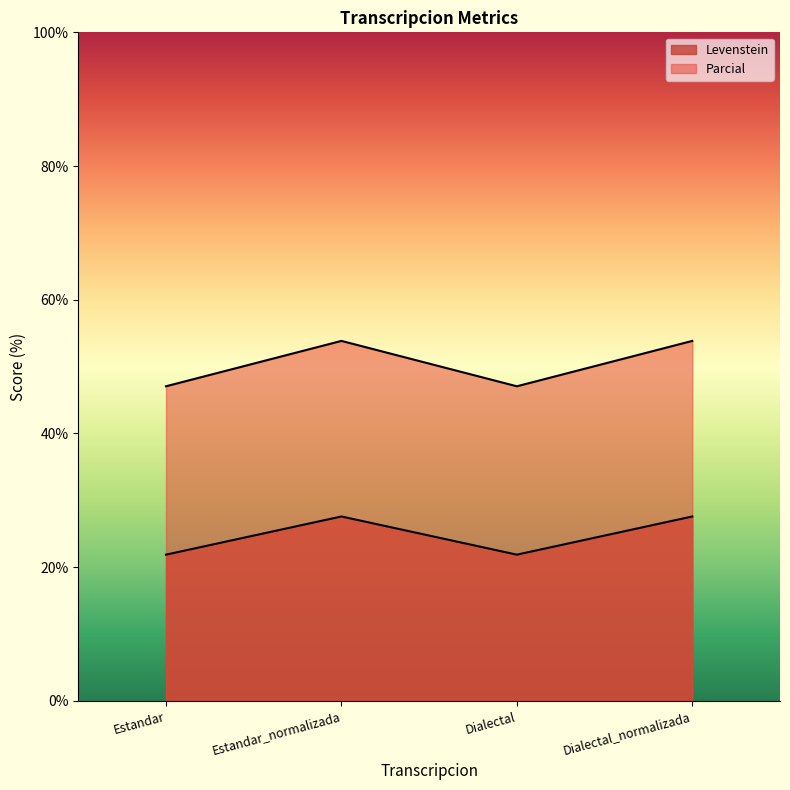

True or false: Parcial has a value of 23.6 at Dialectal.

False